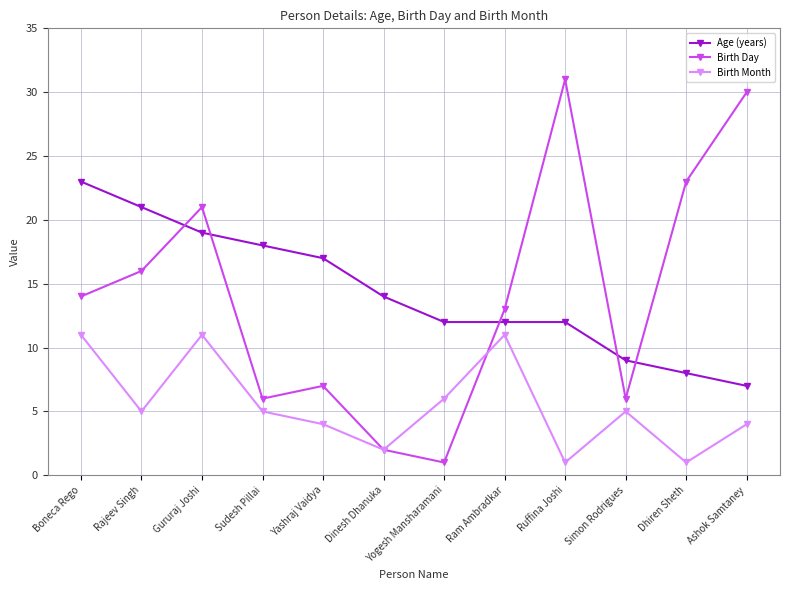

What is the label of the 11th point from the right?

Rajeev Singh